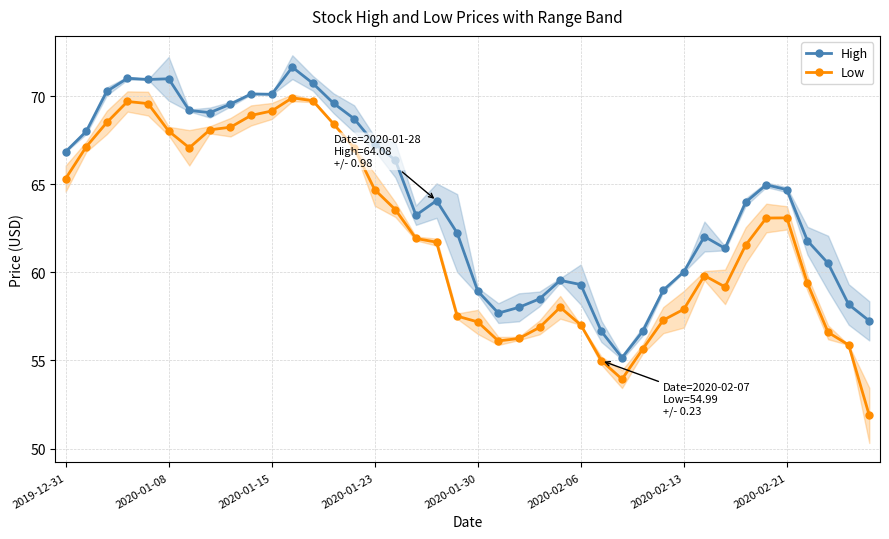

True or false: High has more than 1 interior local peaks.

True